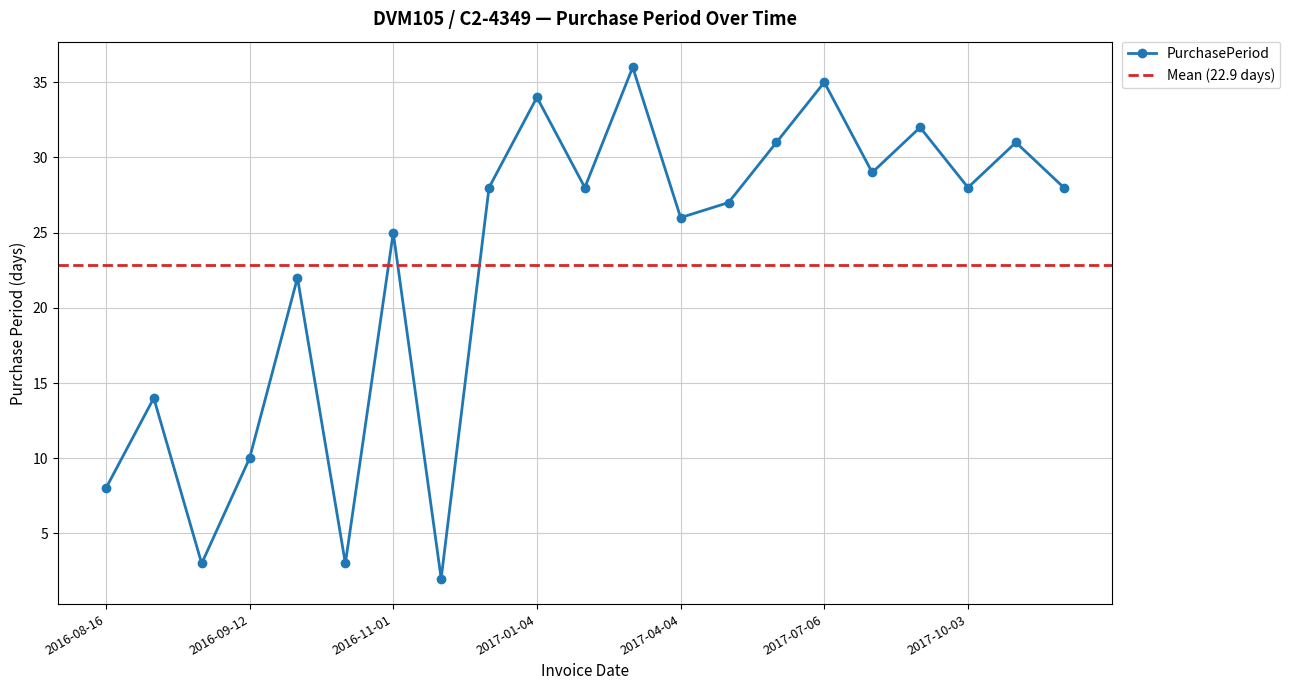

What is the change in value from 2016-11-03 to 2017-03-09?

+34